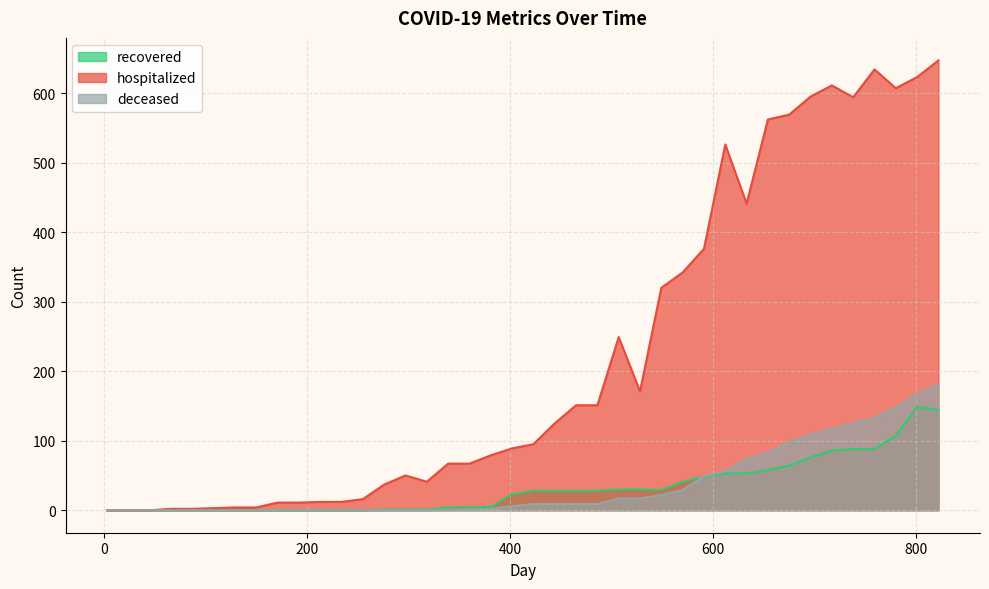

At which label is recovered closest to 74?

696